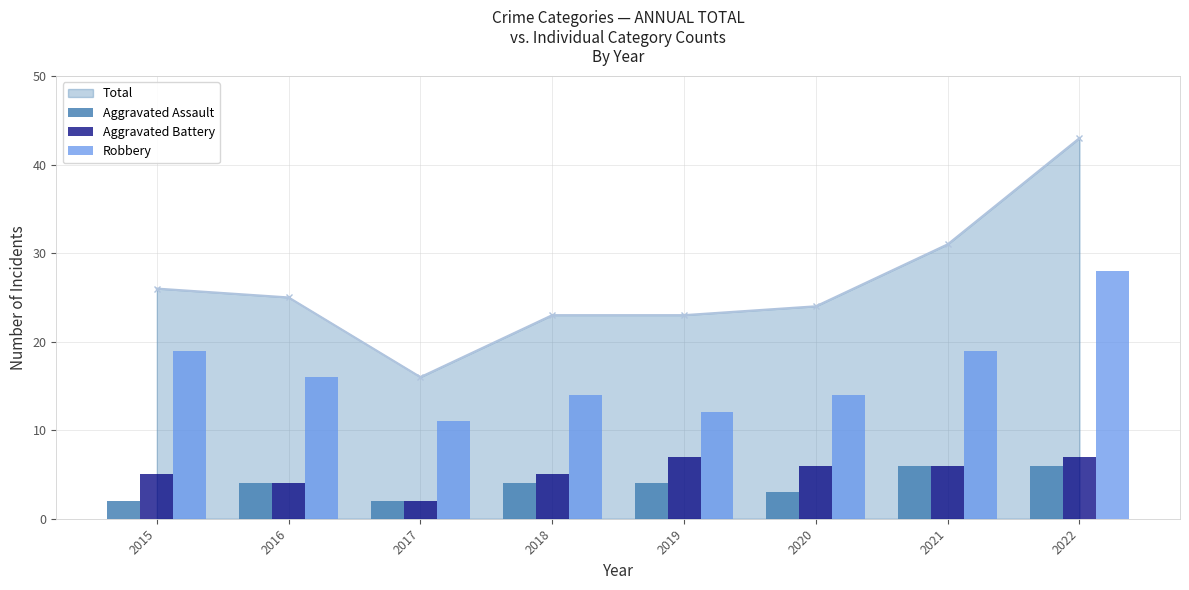

Reading left to right, transcribe all the data shown in this chart.

Aggravated Assault: 2015=2	2016=4	2017=2	2018=4	2019=4	2020=3	2021=6	2022=6
Aggravated Battery: 2015=5	2016=4	2017=2	2018=5	2019=7	2020=6	2021=6	2022=7
Robbery: 2015=19	2016=16	2017=11	2018=14	2019=12	2020=14	2021=19	2022=28